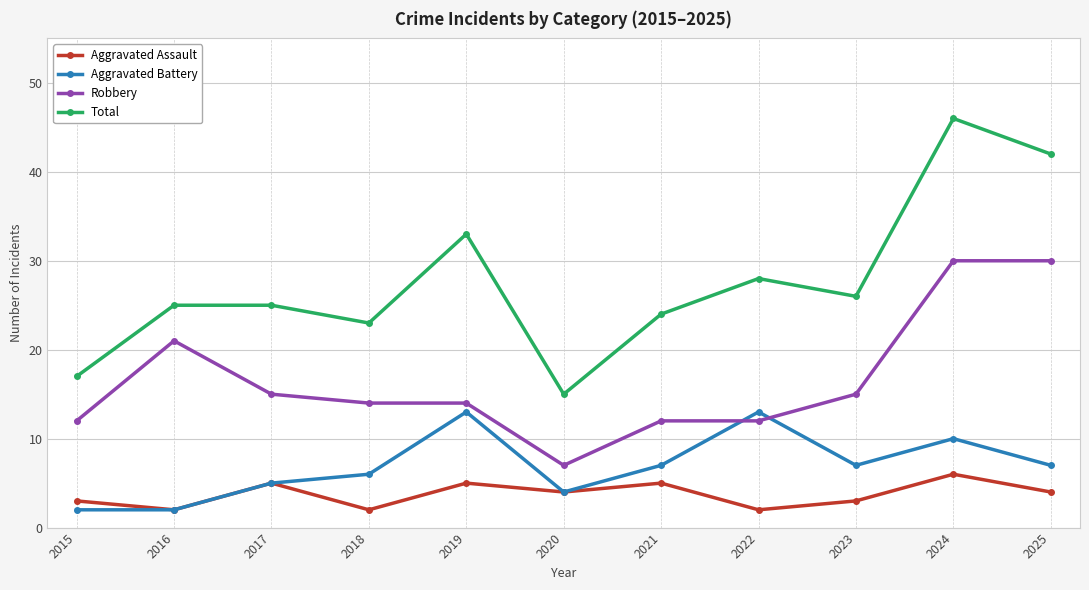

Which category has the highest value in the Aggravated Assault series?

2024